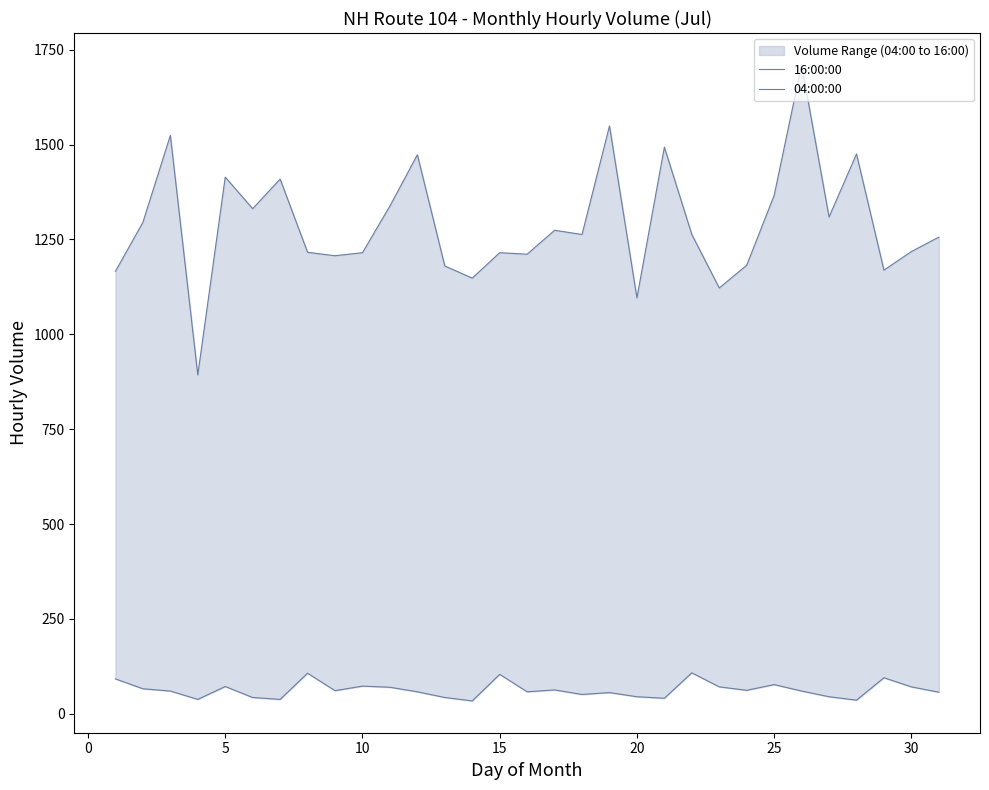

Count the number of categories in the chart.

31